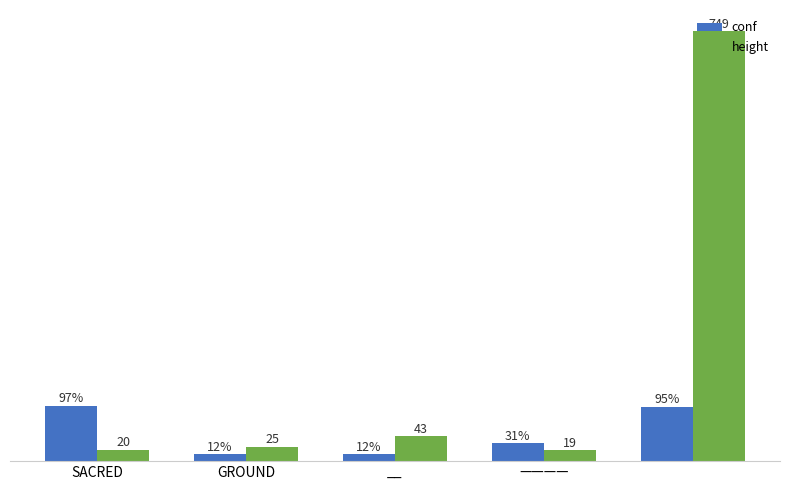

Which series has the largest total across all categories?

height